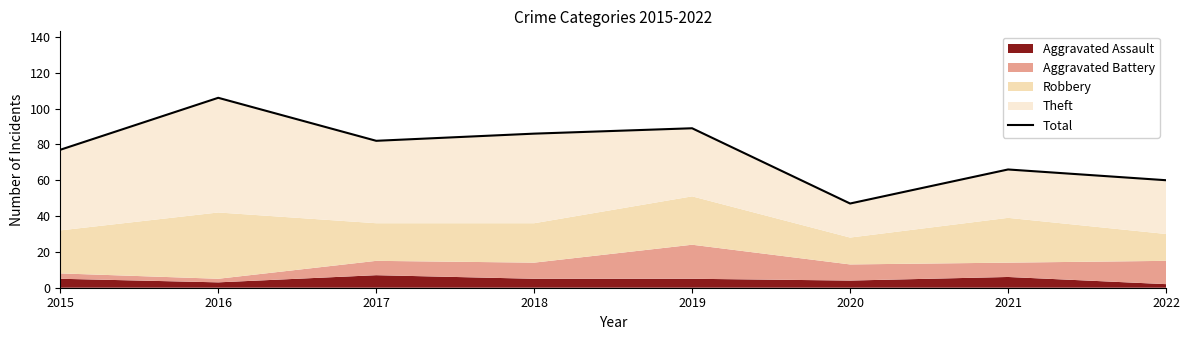

What is the sum of the values at 2021 and 2019?

107